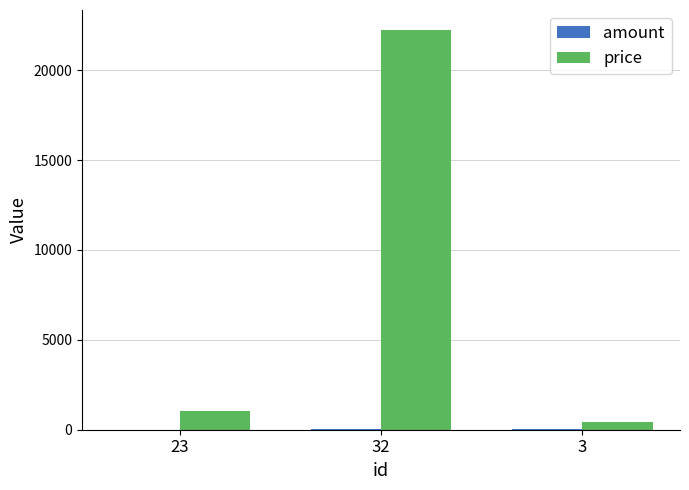

The value of price at 23 is 1022. True or false?

True